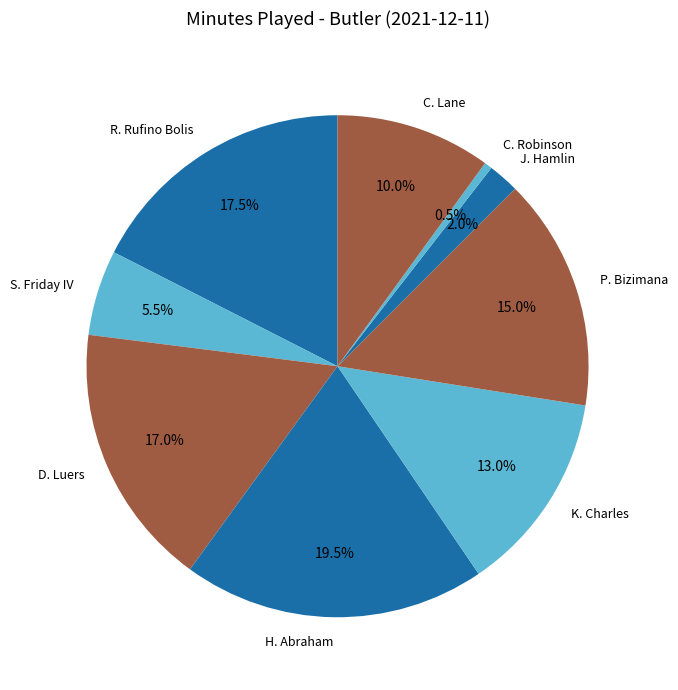

Between R. Rufino Bolis and D. Luers, which is larger?

R. Rufino Bolis